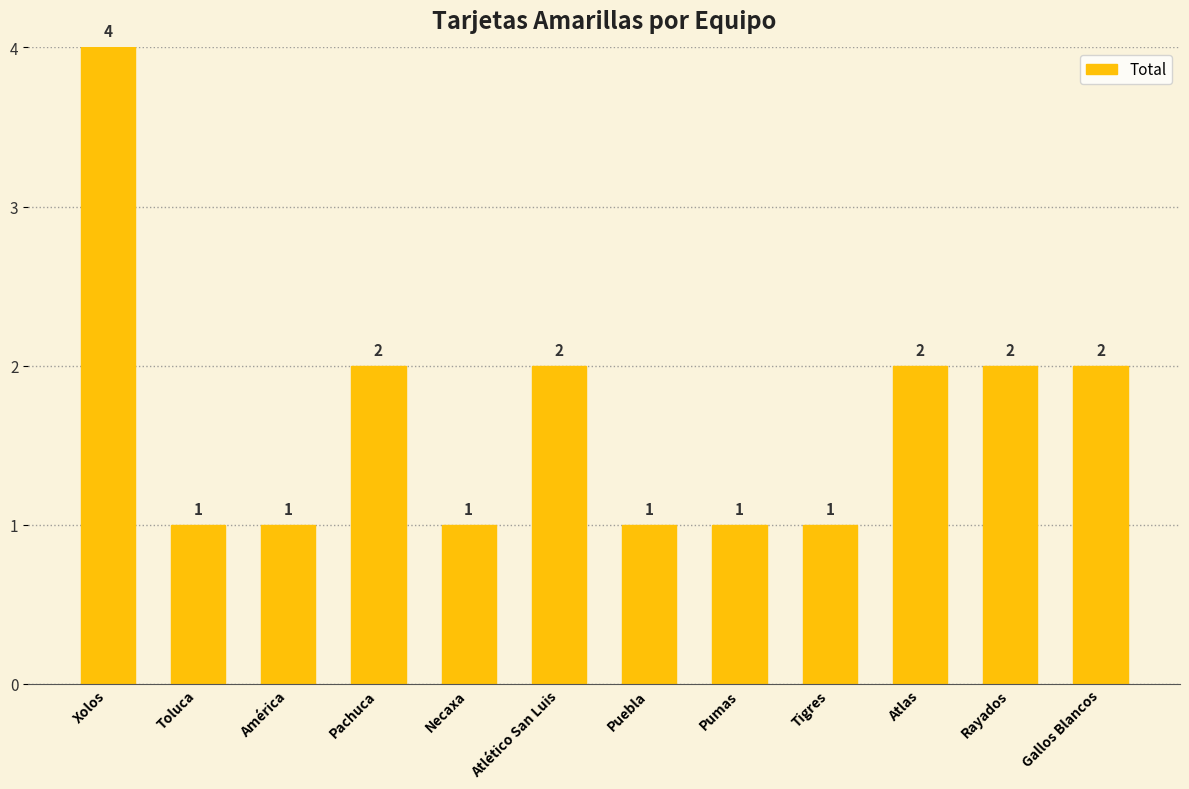

What is the greatest value displayed?

4